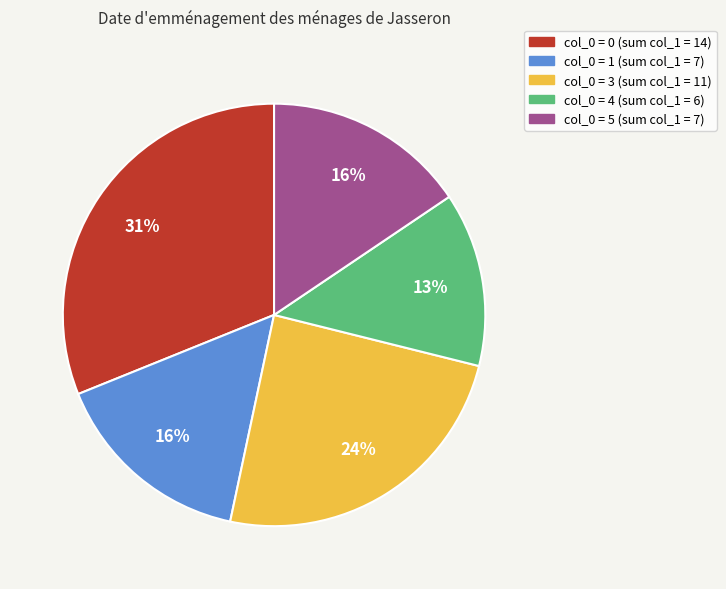

How many segments does this pie chart have?

5